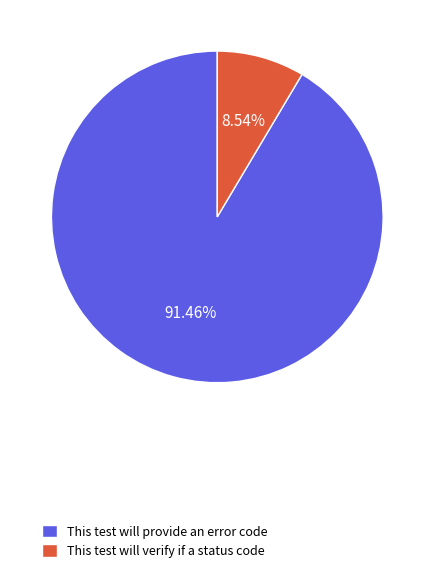

How many slices are in this pie chart?

2